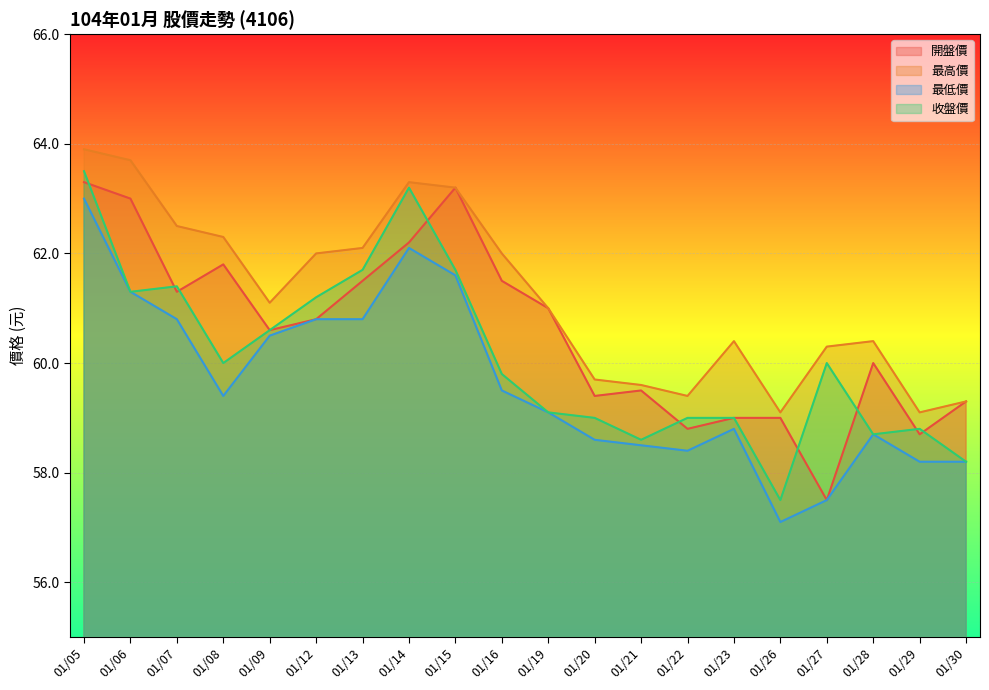

How many values in the 最低價 series are below 59?

9